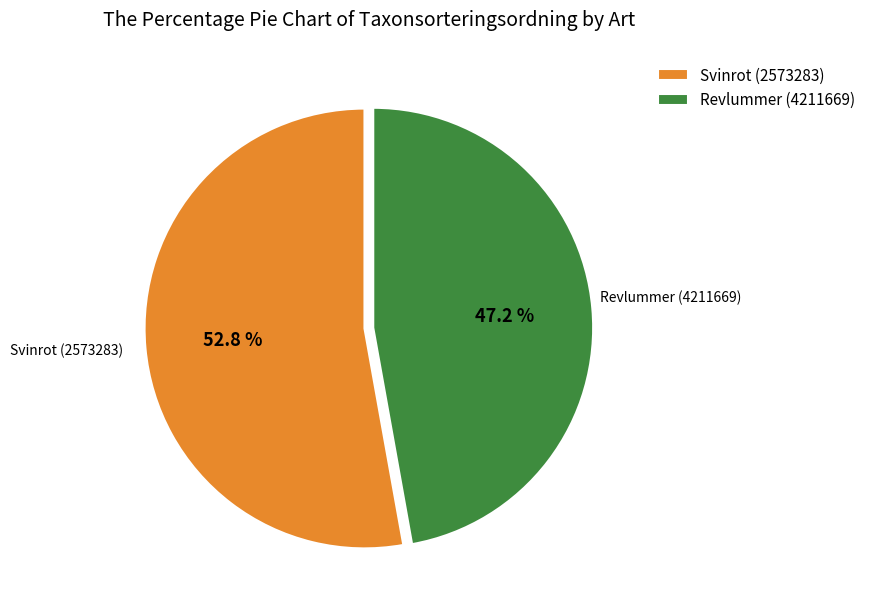

Which has a higher value, Revlummer (4211669) or Svinrot (2573283)?

Svinrot (2573283)